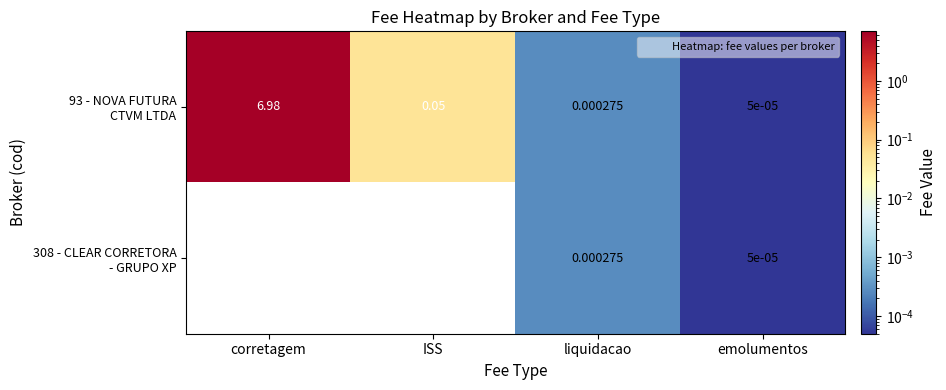

Count the number of data series in this chart.

2